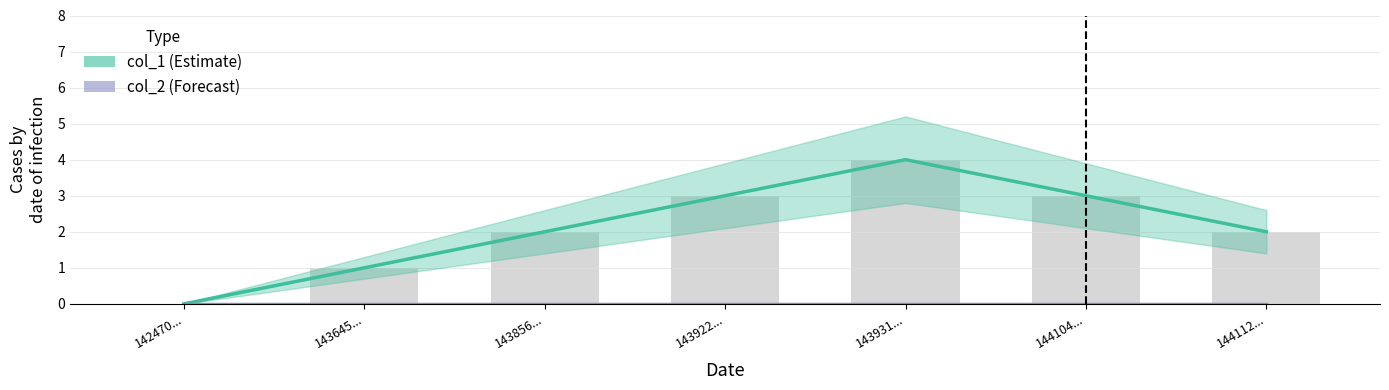

Which category has the highest value across all series?

1439319745